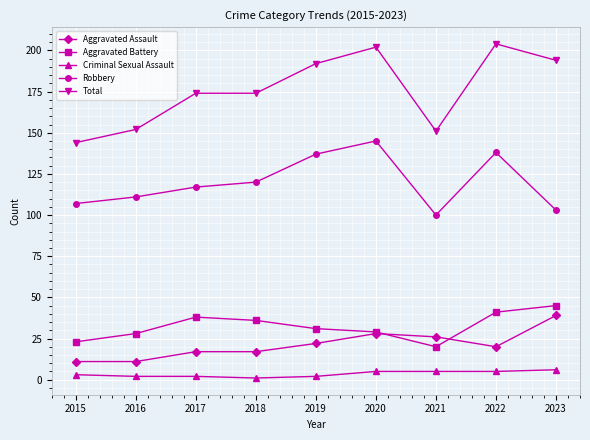

What is the difference between the maximum and minimum values in the Aggravated Assault series?

28